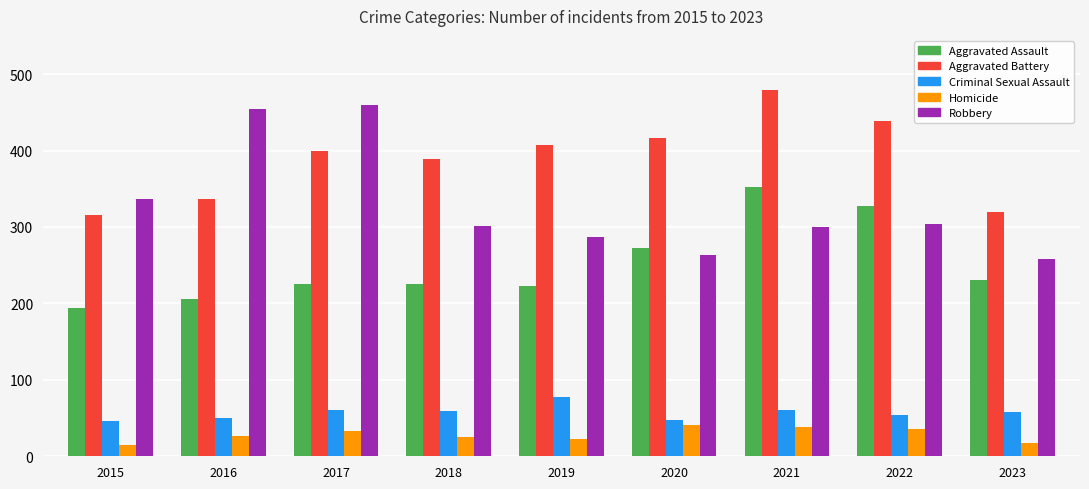

Are the bars grouped side by side (vs. stacked)?

Yes